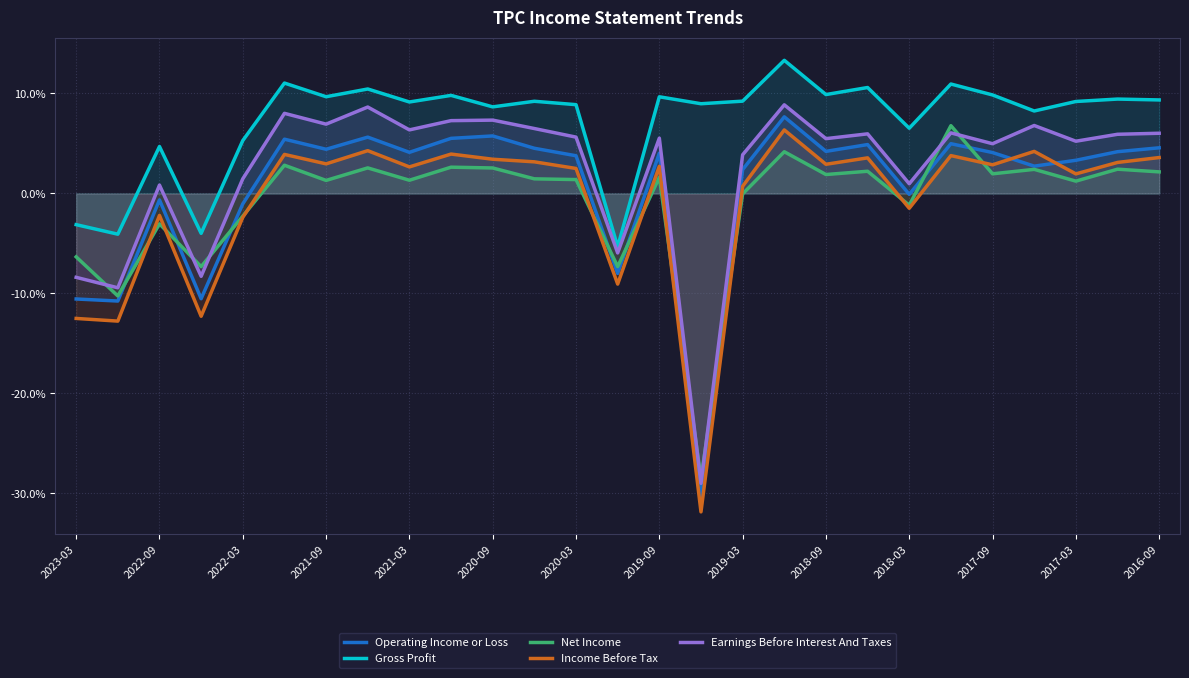

What is the average value of the Operating Income or Loss series?

0.5